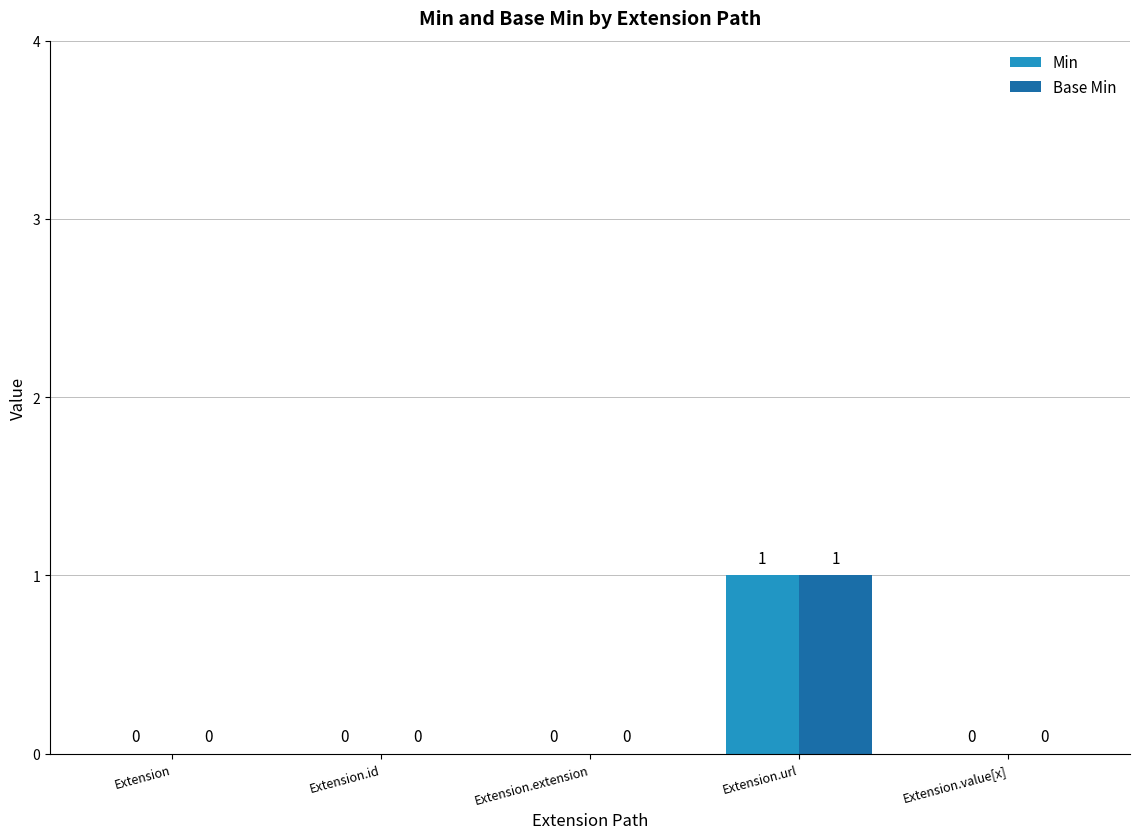

What is the highest value of the Base Min series?

1